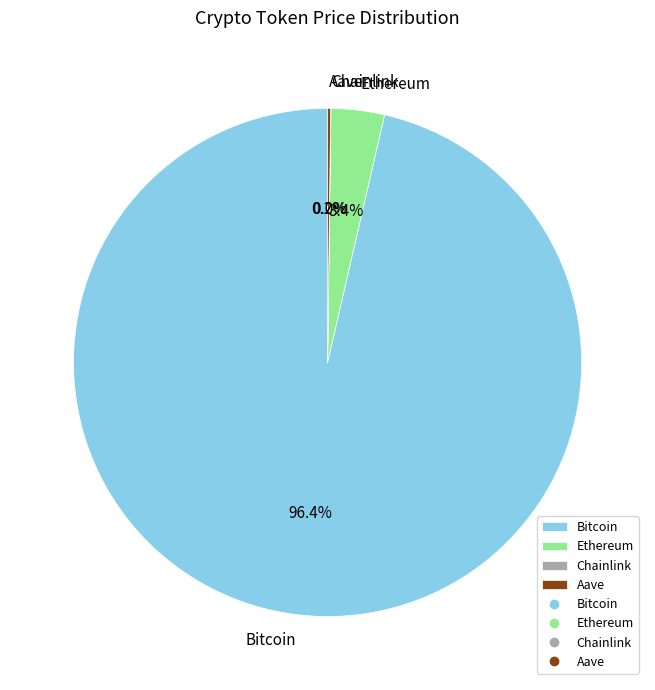

What portion of the pie excludes Bitcoin?

3.6%